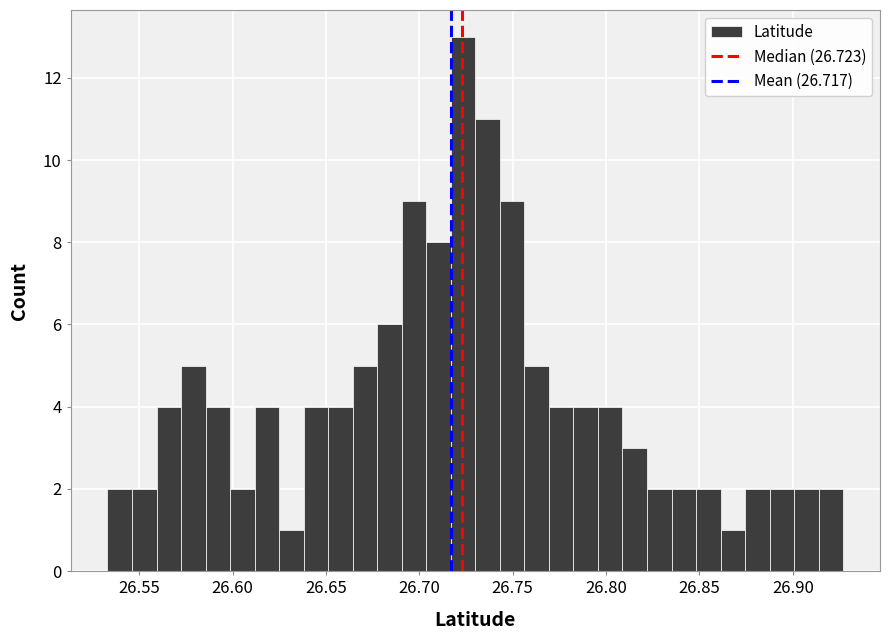

Around what value on the x-axis is the tallest bar? Give the approximate position of its centre, as read against the axis.

26.725